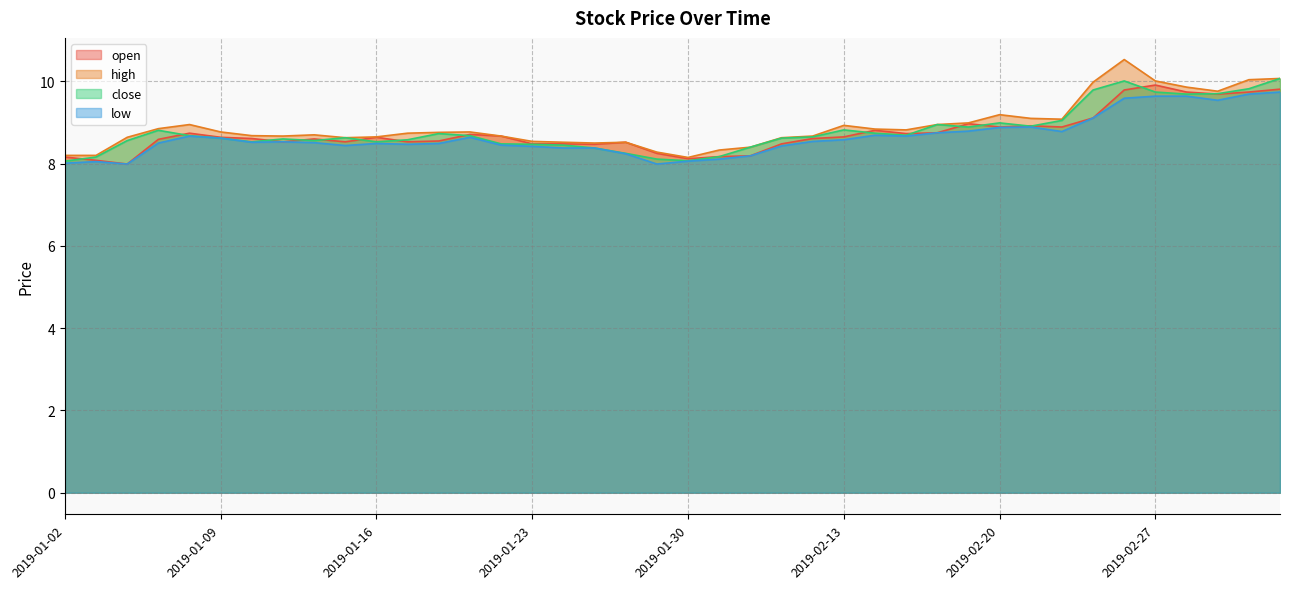

List the series in order of their peak value, lowest first.

low, open, close, high